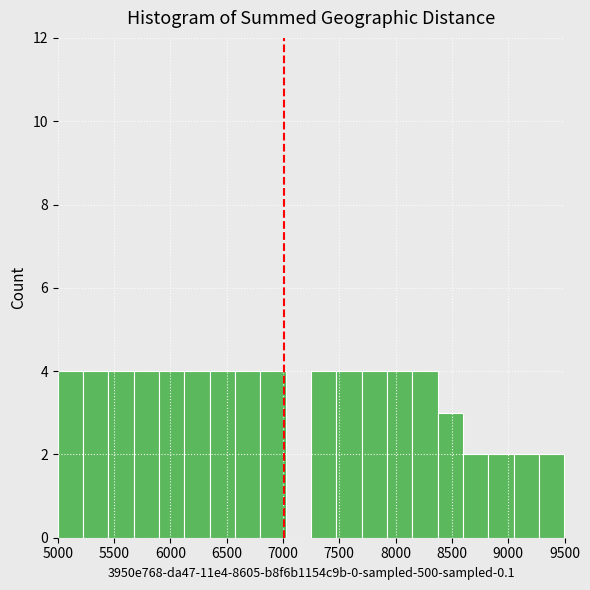

What is the height of the bar covering 7250 to 7475 on the x-axis? Neither the bar edges nor the heights are printed on the chart, so give them approximately, as read against the axes.

4